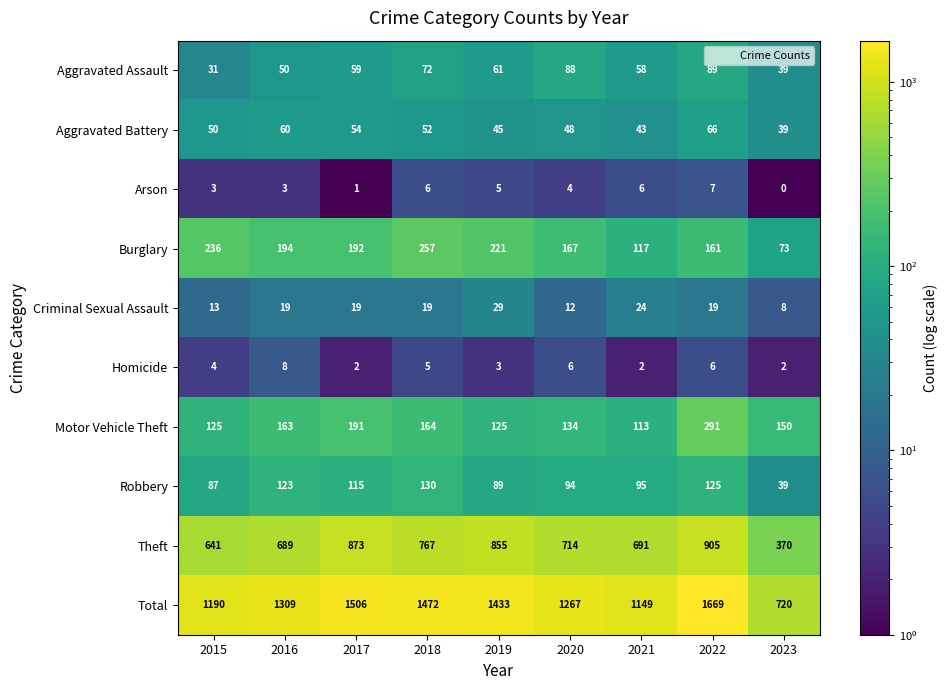

Which series has the largest range (max minus min)?

Total